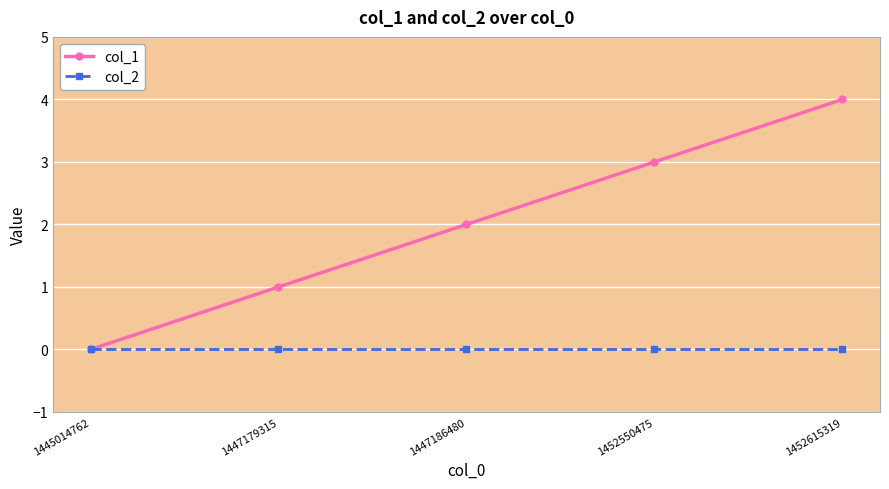

Rank the series at 1447186480 from highest to lowest value.

col_1, col_2